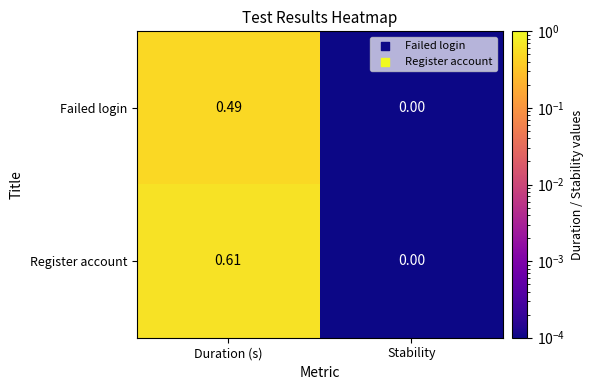

Where is Failed login nearest to the value 0?

Stability